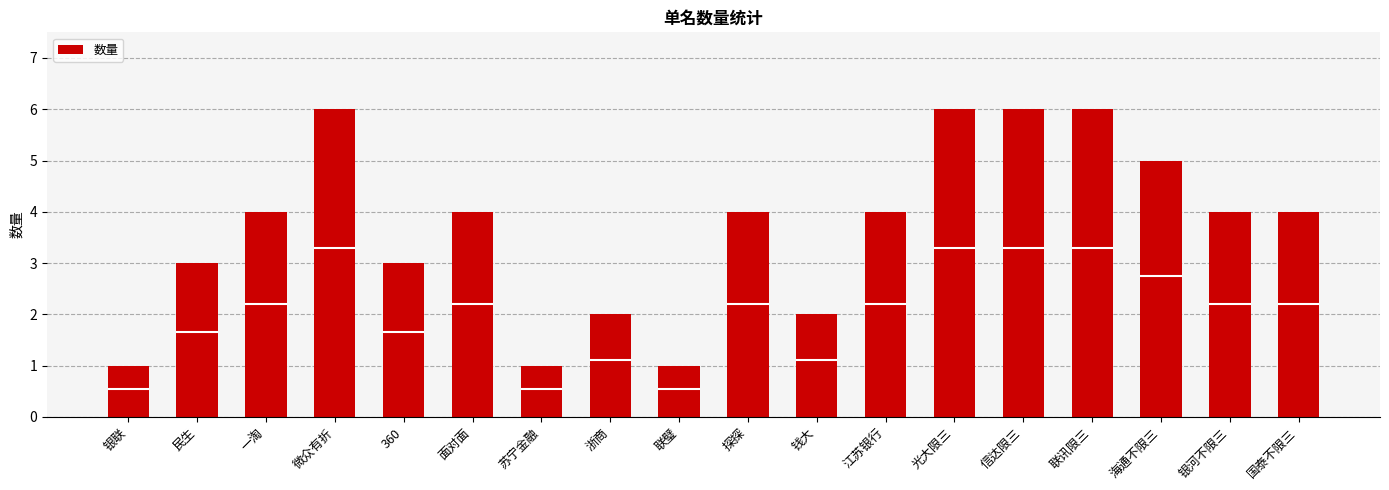

Count the number of categories in the chart.

18